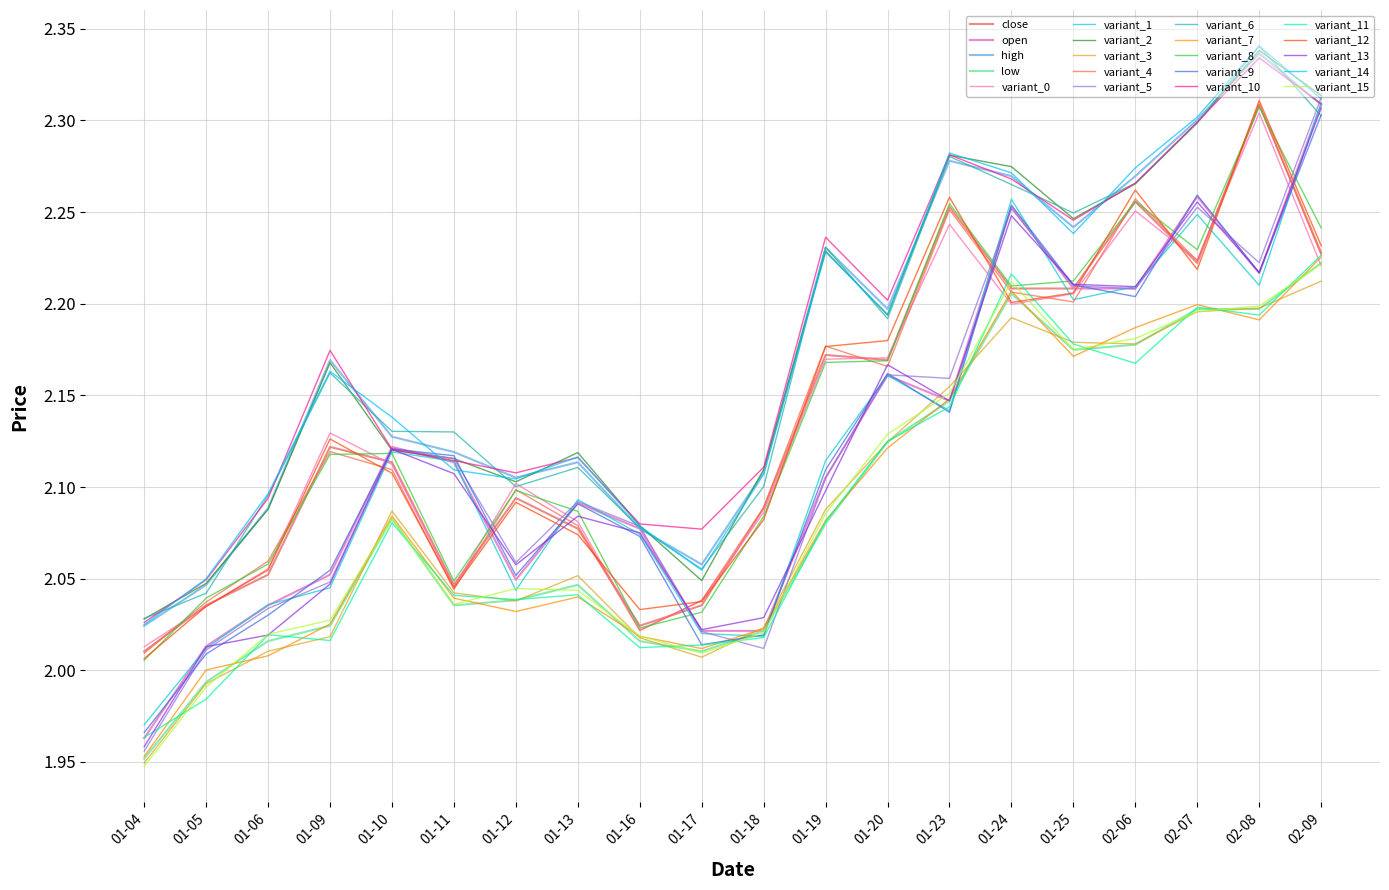

Does the chart display data point markers on the line(s)?

No